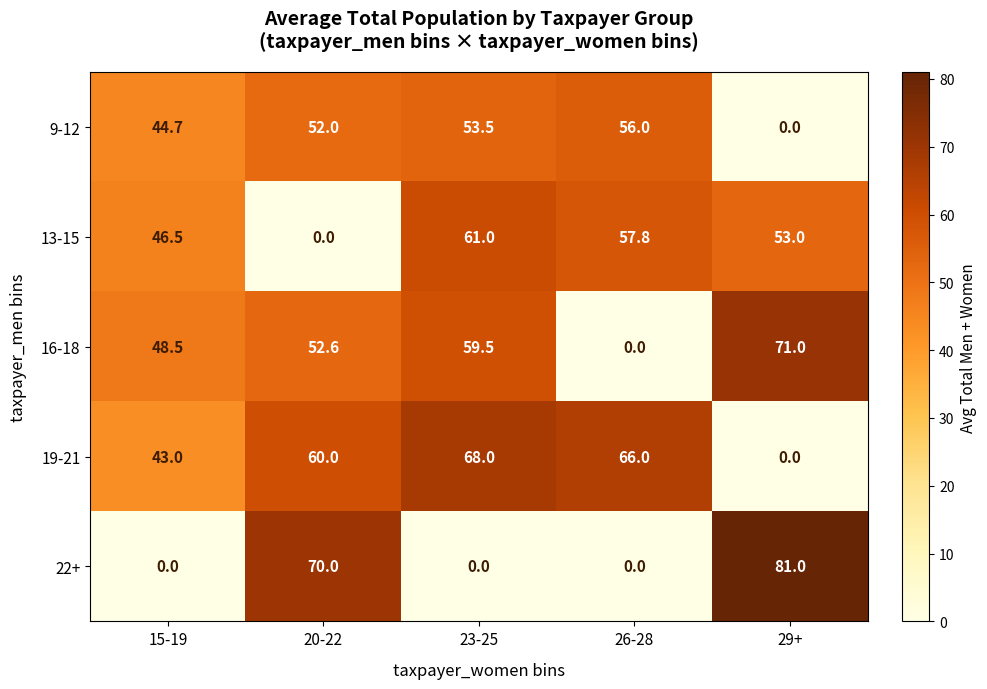

The 9-12 series shows 25.1 at 23-25. True or false?

False